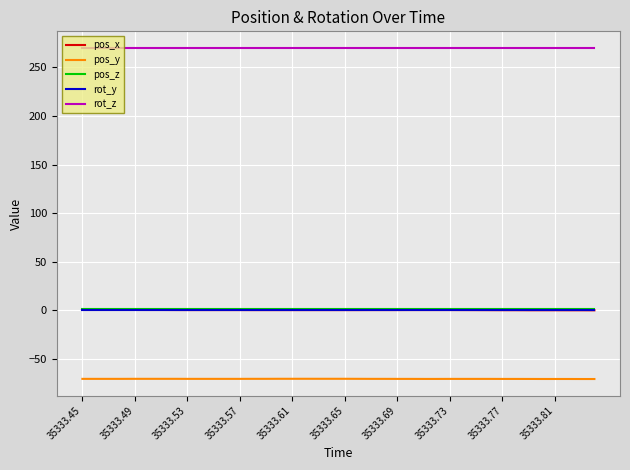

Which series has the largest total across all categories?

rot_z